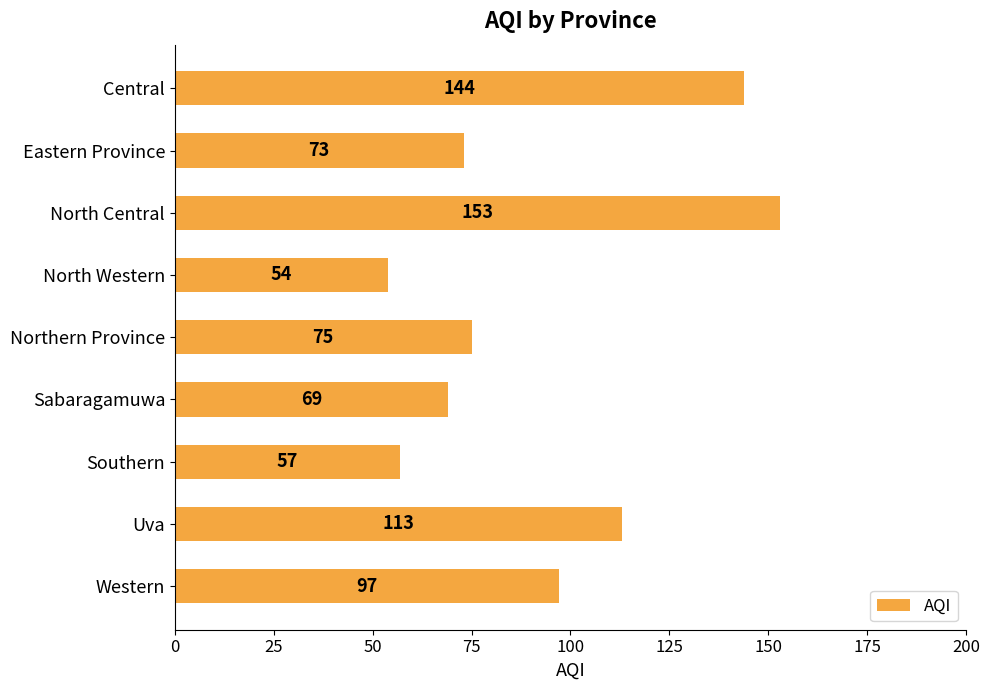

What is the label of the 6th bar from the top?

Sabaragamuwa